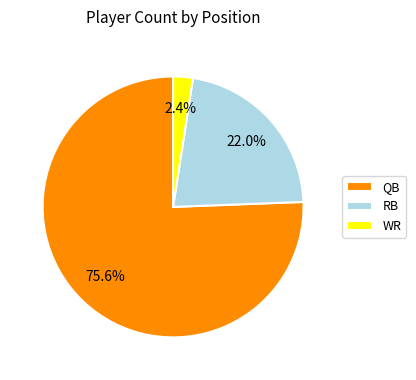

Which has a higher value, QB or RB?

QB